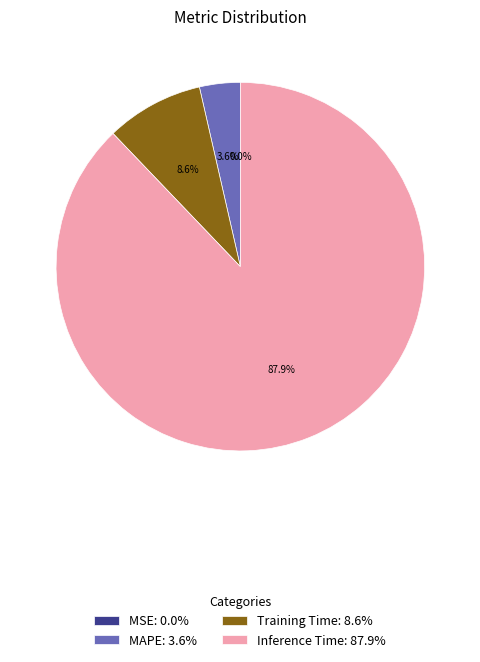

Combined, do Inference Time: 87.9% and Training Time: 8.6% account for over 50%?

Yes